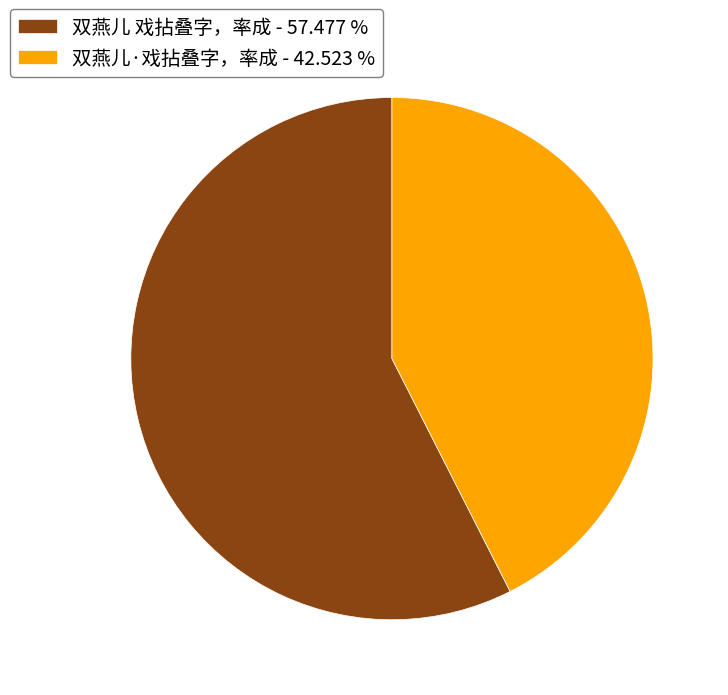

Which has a higher value, 双燕儿 戏拈叠字，率成 or 双燕儿·戏拈叠字，率成?

双燕儿 戏拈叠字，率成